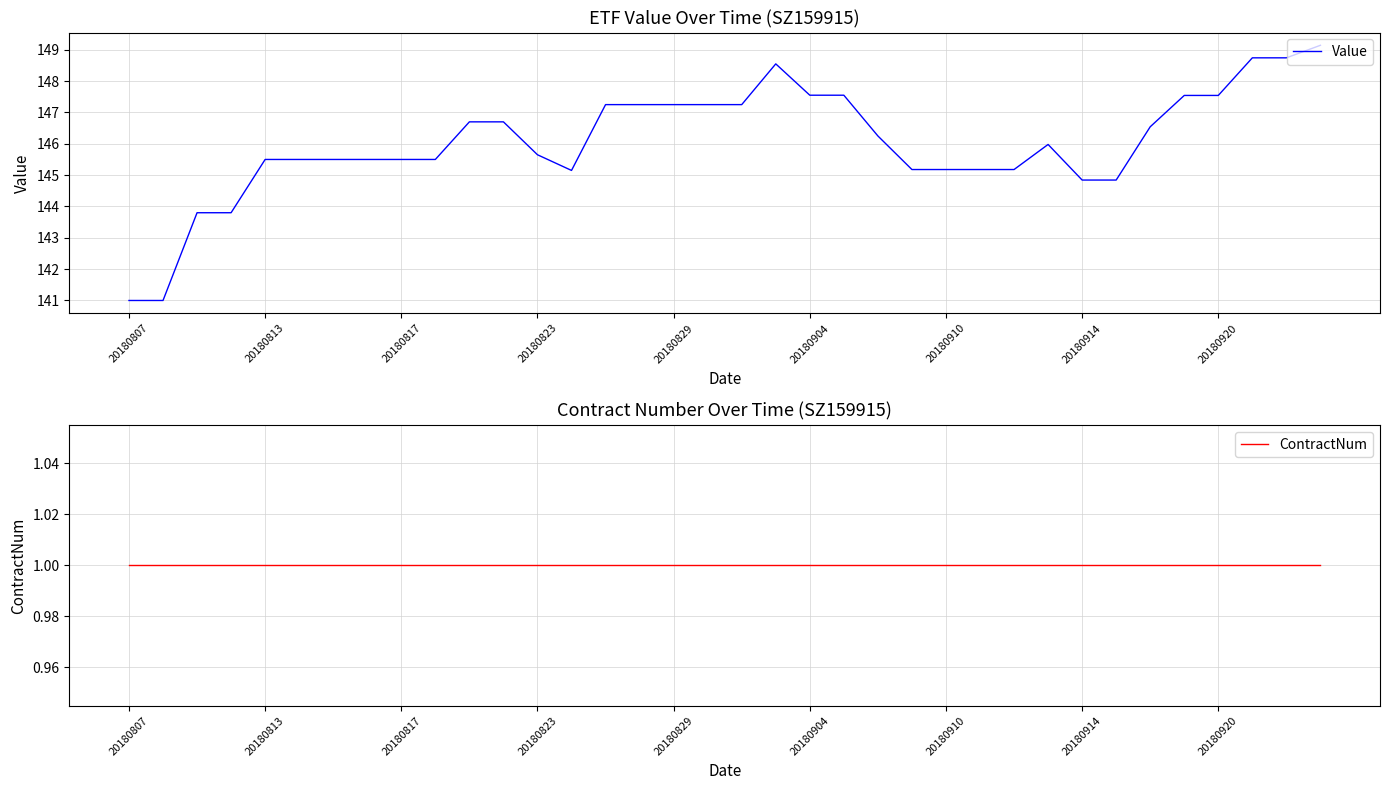

Which has a higher value, 15 or 26?

15